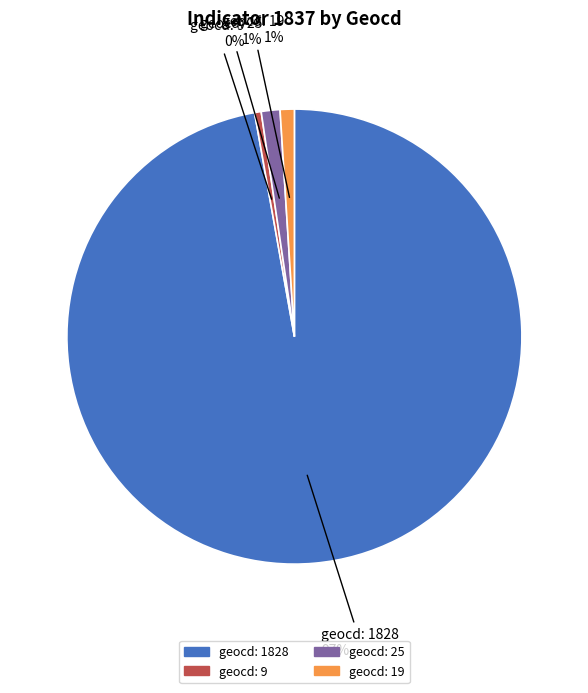

Is there any slice that represents more than half of the pie?

Yes